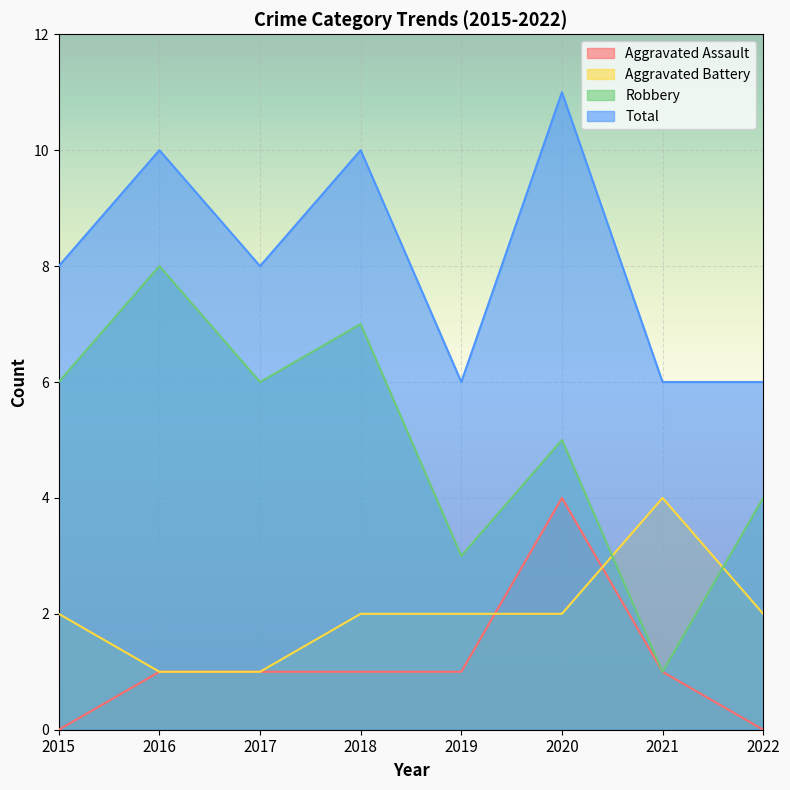

At which category is the sum across all series the highest?

2020